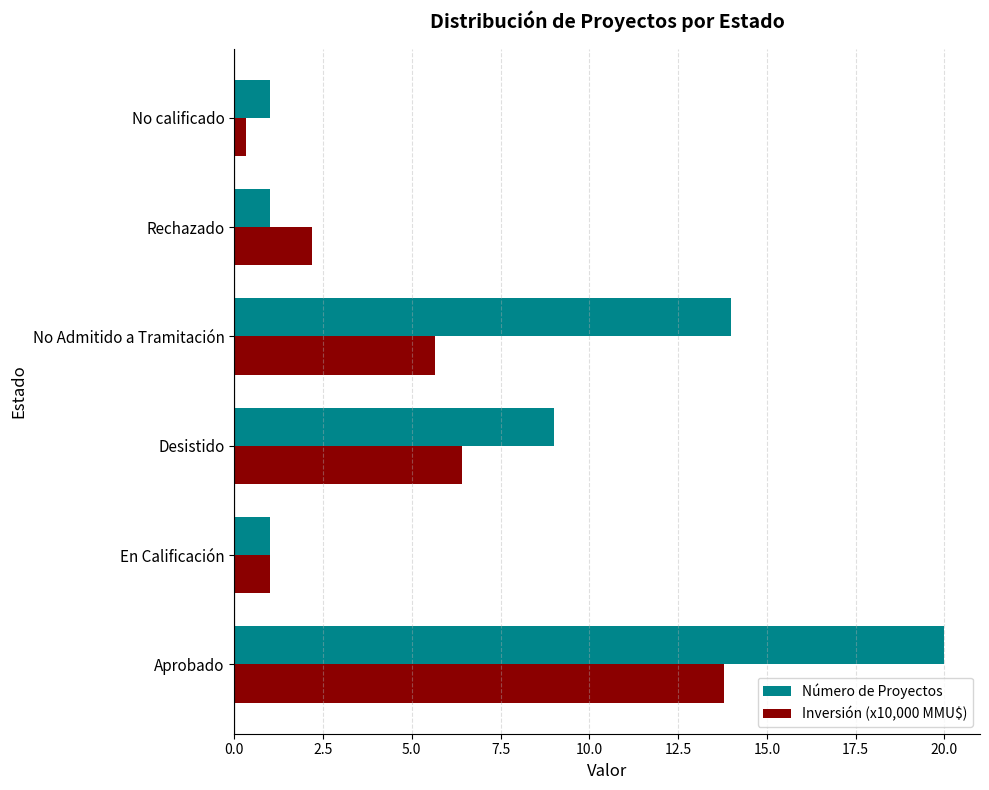

What is the approximate value of Número de Proyectos at Desistido?

9.0